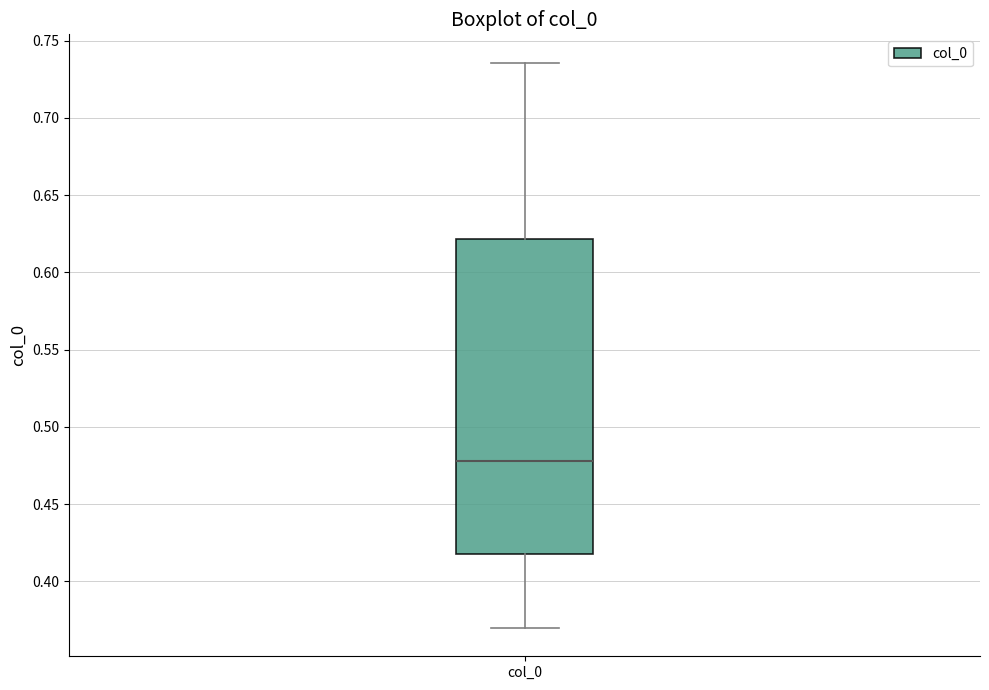

Transcribe this box plot: give where the median line is, the range the box spans, and where the two whiskers end, as read against the y-axis. The values are not printed on the chart, so give them approximately, as read against the axis.

median 0.480, box 0.420 to 0.620, whiskers 0.370 to 0.735